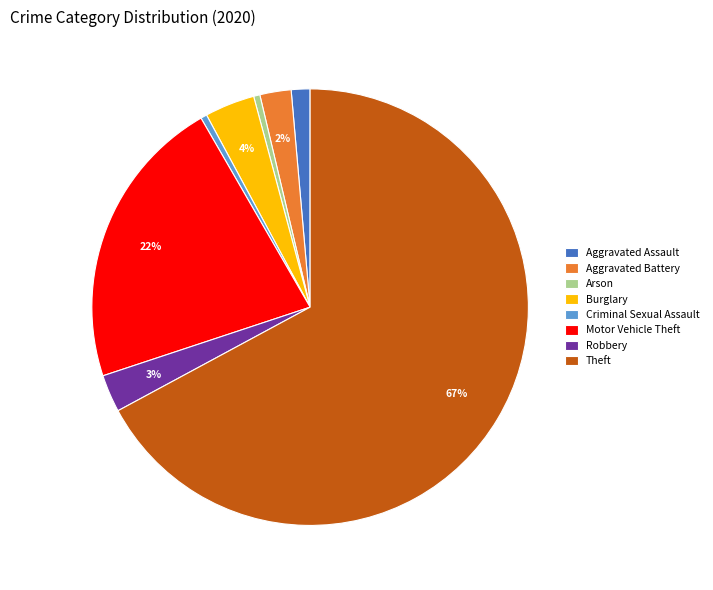

What is the largest slice in the pie chart?

Theft